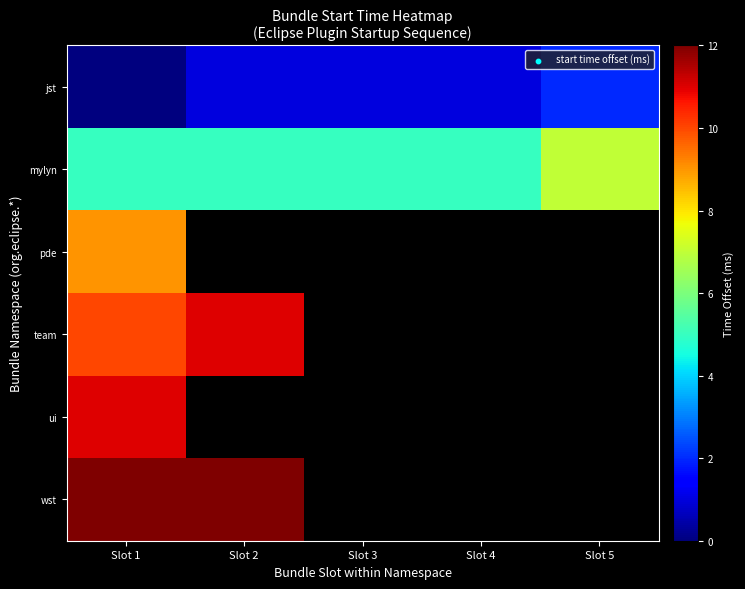

How many positive values does the ui series have?

1